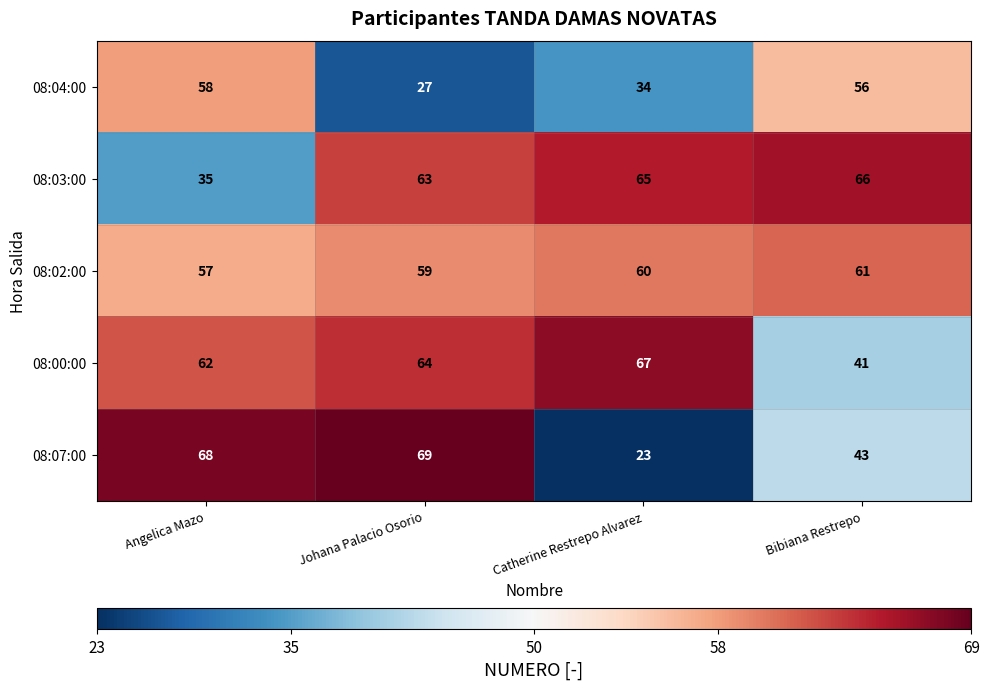

How many categories are shown in the chart?

4